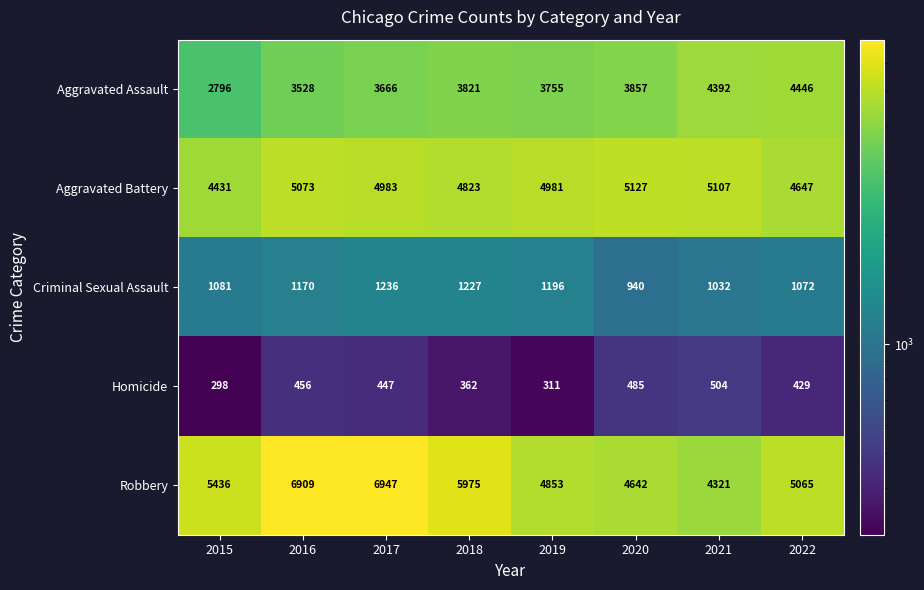

Which category has the lowest value across all series?

2015